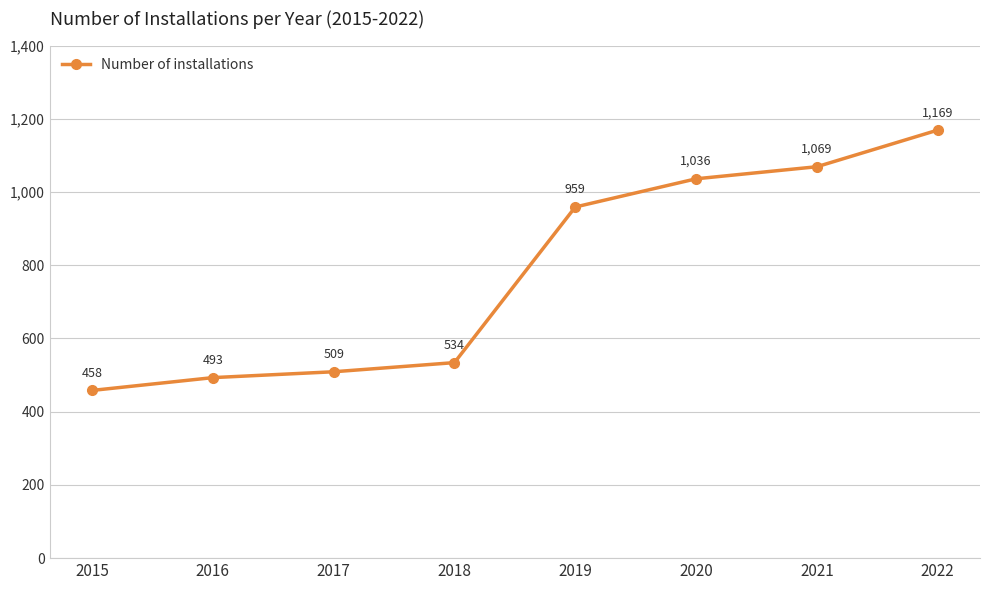

Rank the categories by value from lowest to highest.

2015, 2016, 2017, 2018, 2019, 2020, 2021, 2022